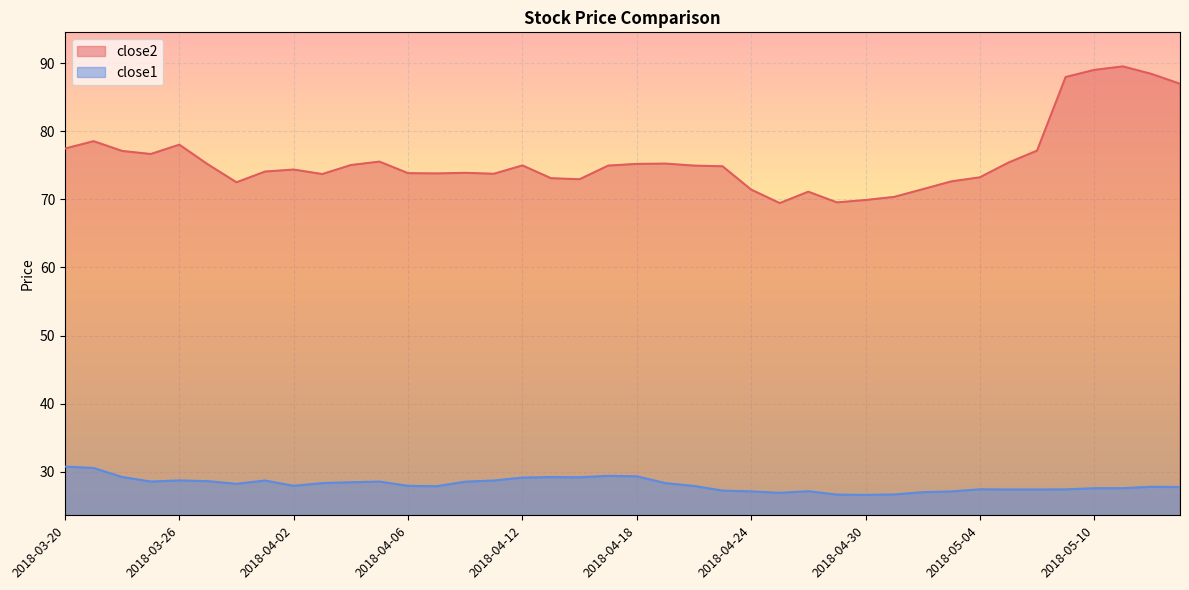

What is the label of the 27th point from the right?

2018-04-09